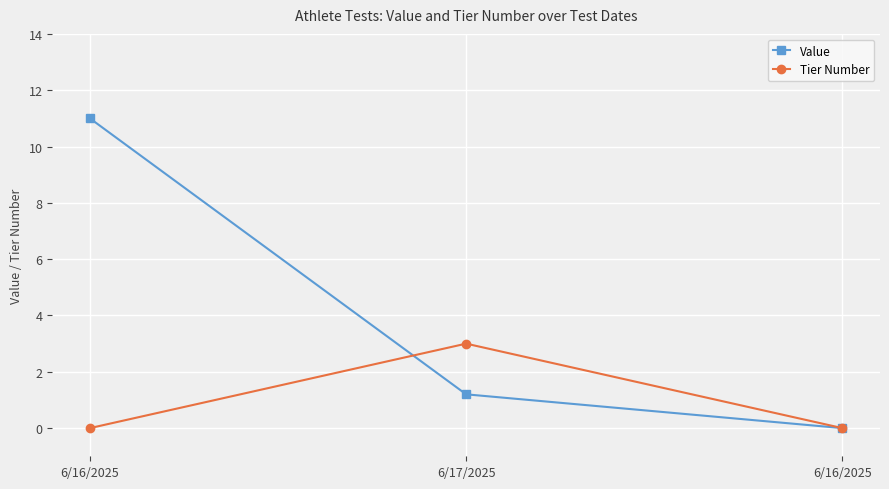

Reading left to right, extract all data points from this chart.

Value: 6/16/2025=11.0	6/17/2025=1.2	6/16/2025=0.0
Tier Number: 6/16/2025=0.0	6/17/2025=3.0	6/16/2025=0.0